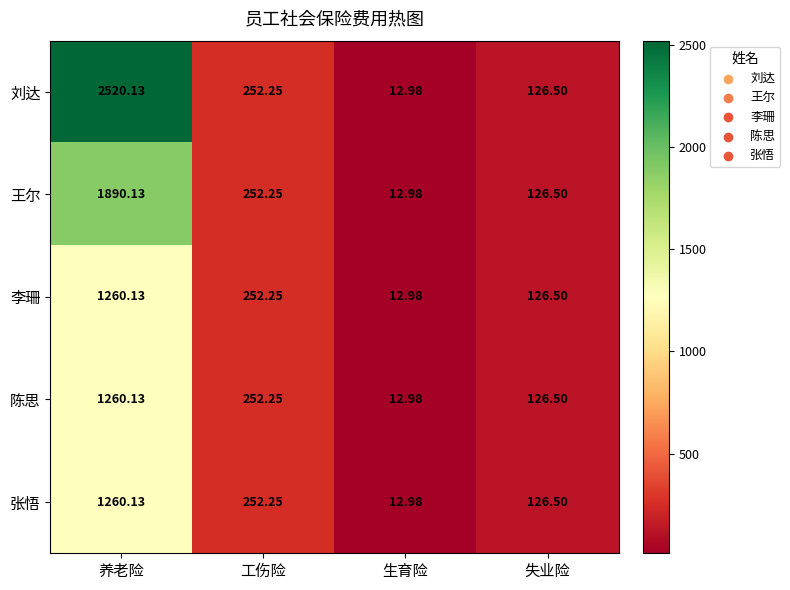

How many data points in 陈思 are less than 252?

2